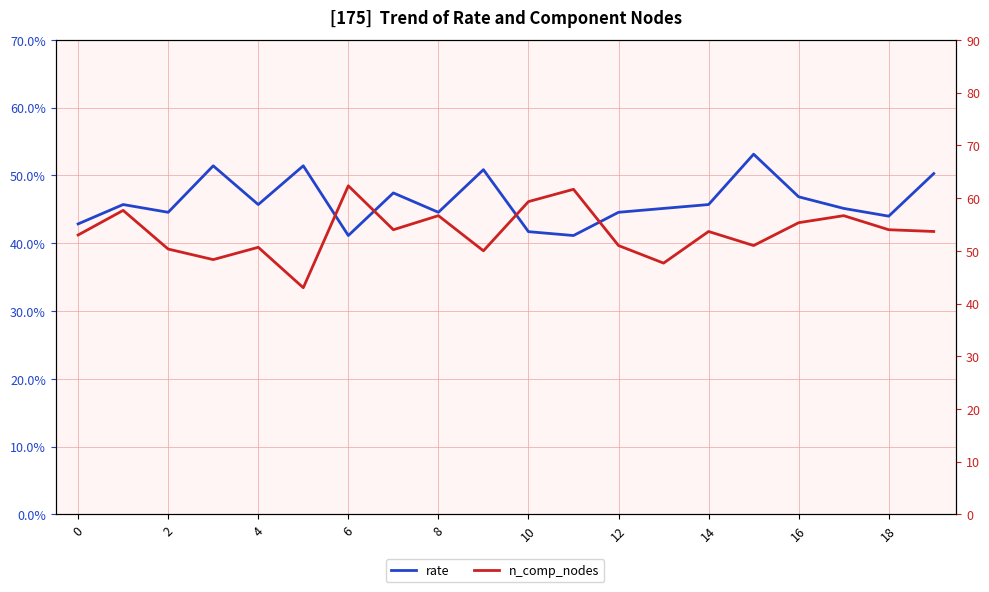

At how many categories does at least one series exceed 49?

17